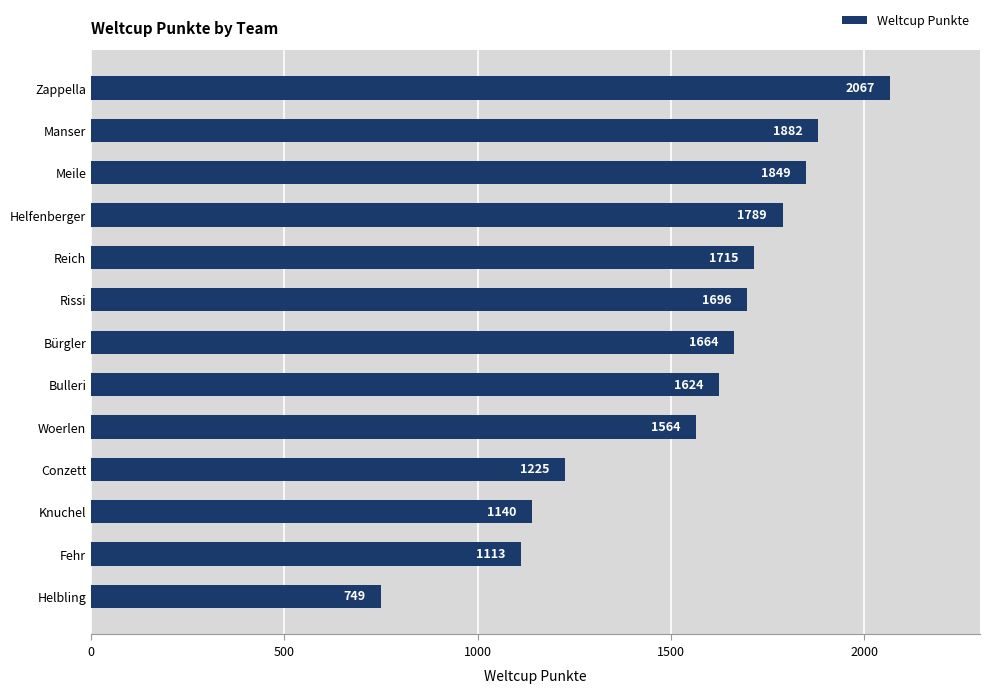

What is the difference between the second highest and minimum values?

1133